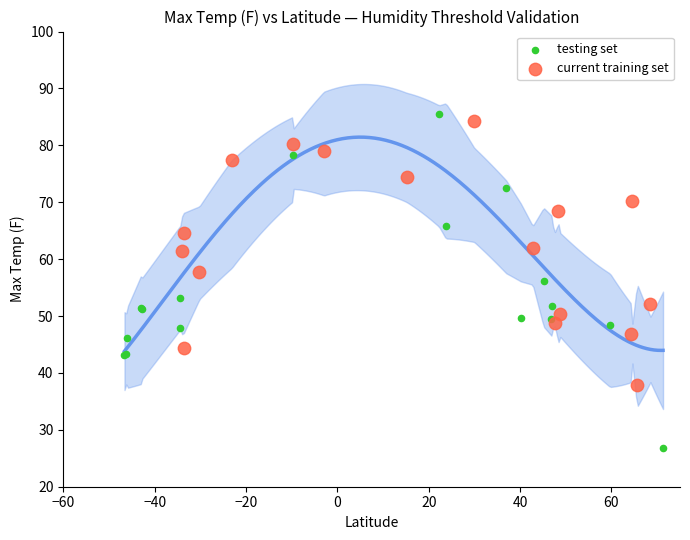

Which series reaches the minimum Y coordinate?

testing set